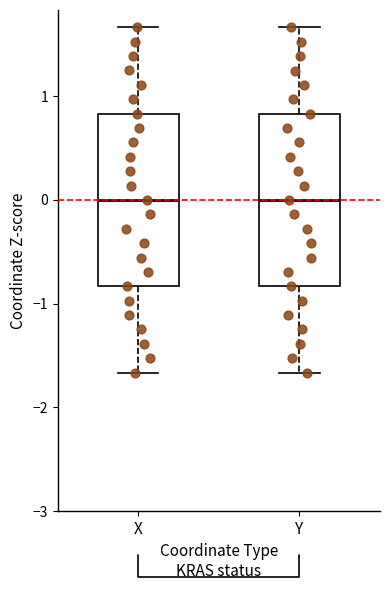

Reading left to right, transcribe this box plot: for each box, give where its median line is, the range the box spans, and where its two whiskers end, as read against the y-axis. The values are not printed on the chart, so give them approximately, as read against the axis.

X: median 0.0, box -0.8 to 0.8, whiskers -1.7 to 1.7
Y: median 0.0, box -0.8 to 0.8, whiskers -1.7 to 1.7